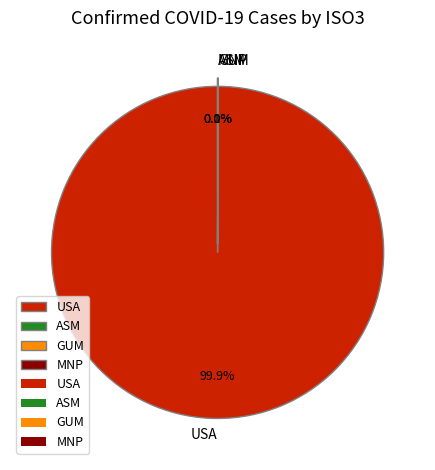

Which category accounts for the majority?

USA